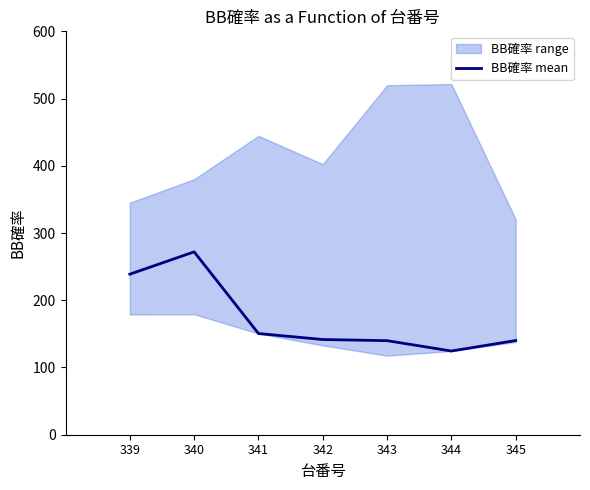

The value at 345 is 140.1. True or false?

True